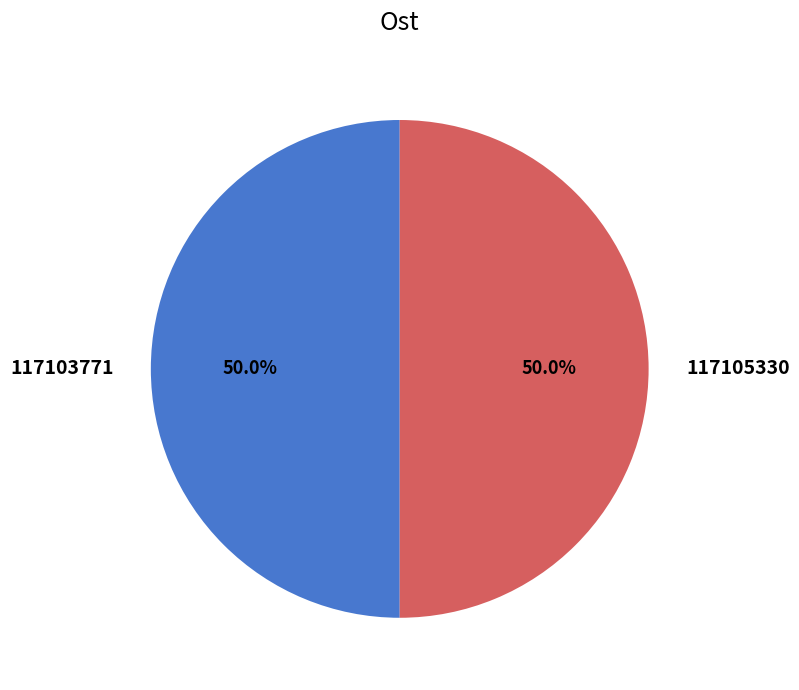

What is the total percentage of 117103771 and 117105330?

100.0%